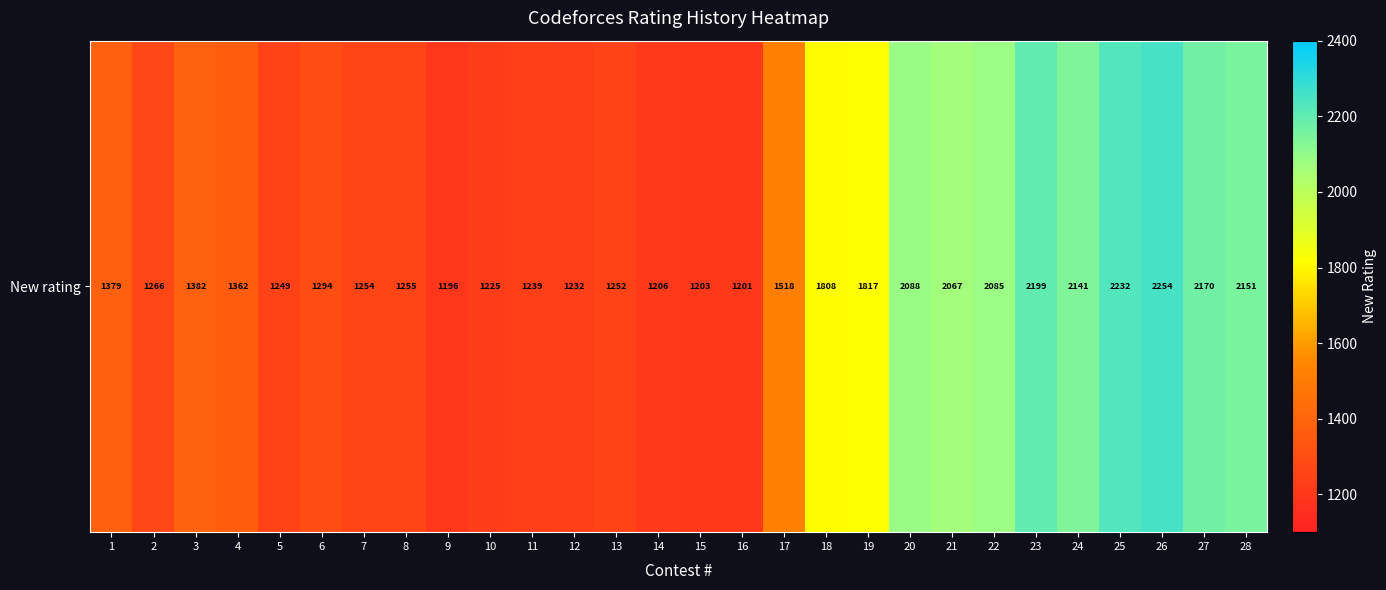

How many distinct data groups are displayed?

1